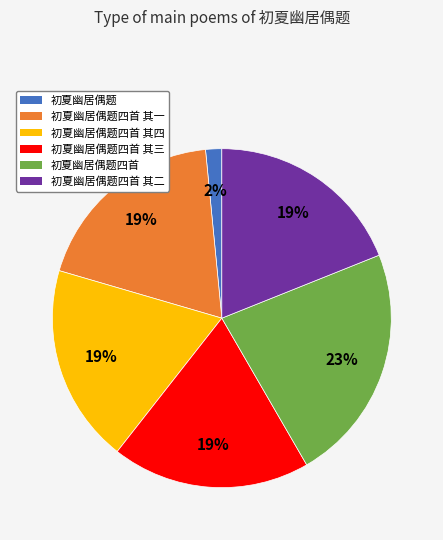

To the nearest percent, what is the average slice percentage?

17%